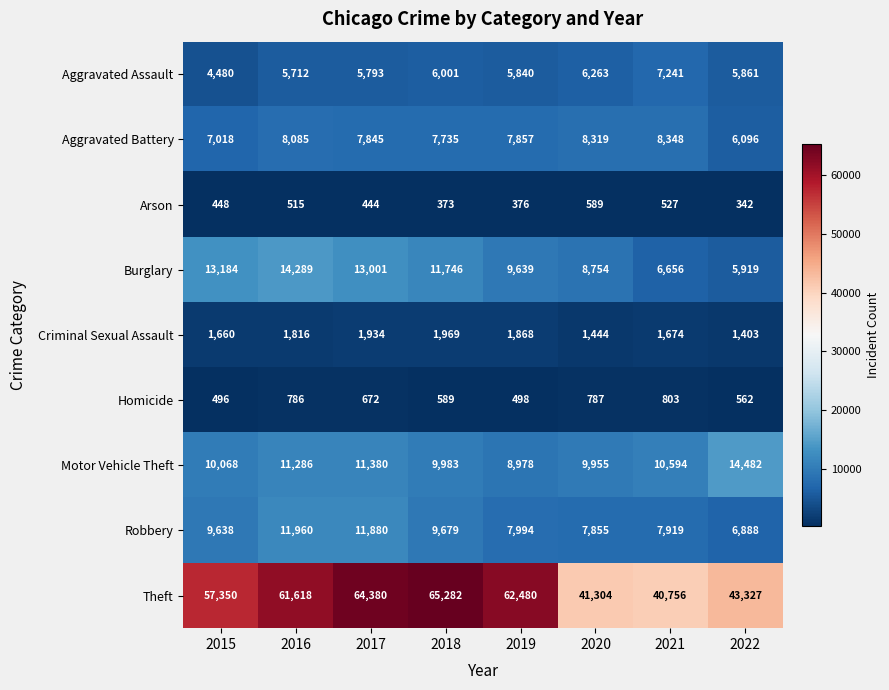

Which series has the largest range (max minus min)?

Theft